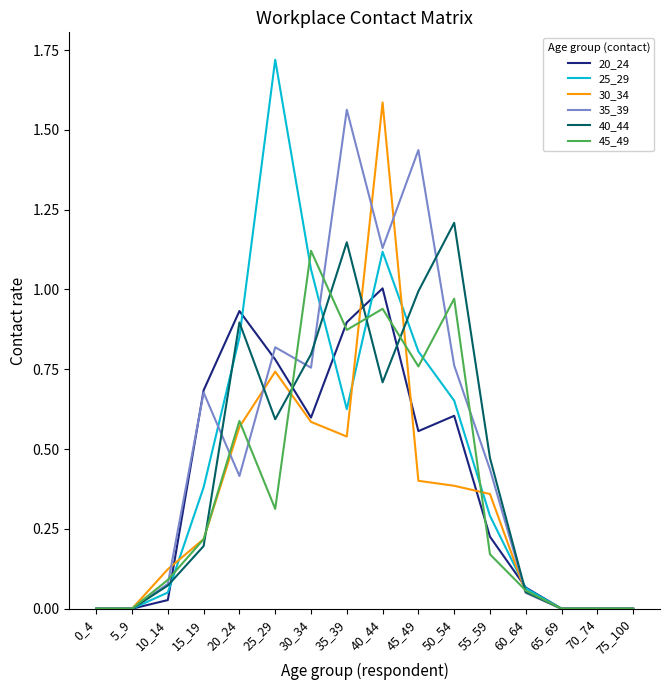

What is the total value across all series at 30_34?

4.9